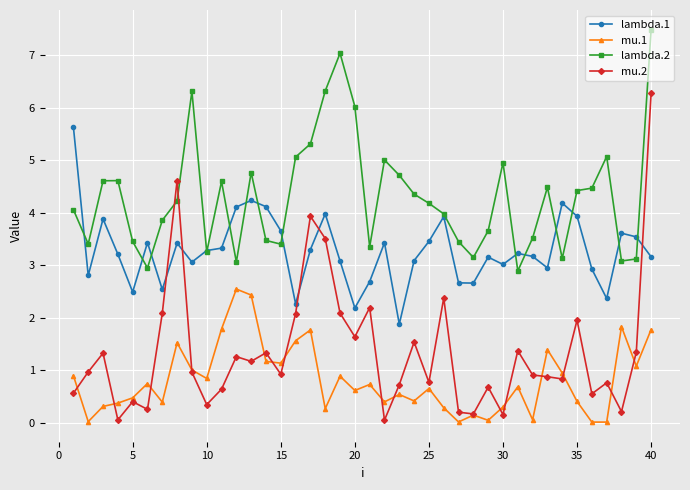

True or false: lambda.2 and mu.1 cross at least once.

False